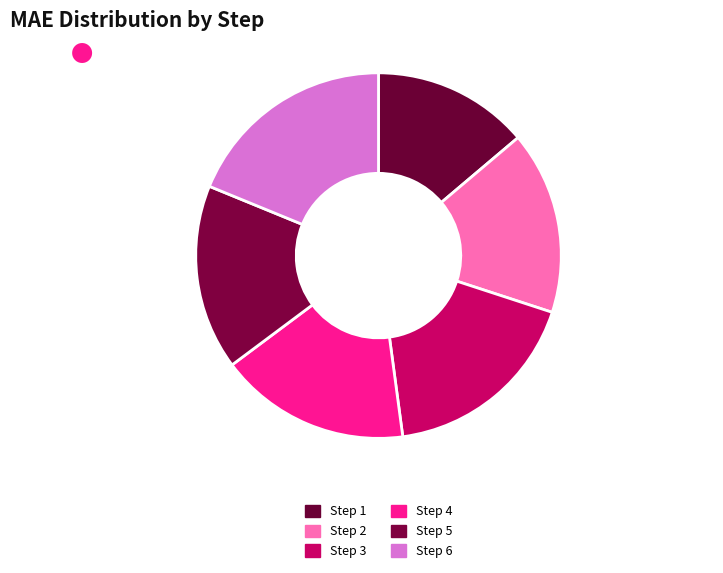

Is it true that Step 1 is 14% of the pie?

True